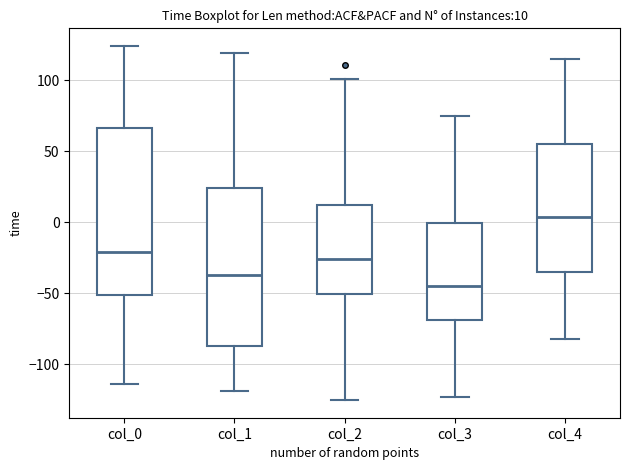

Which box has the highest median line?

col_4